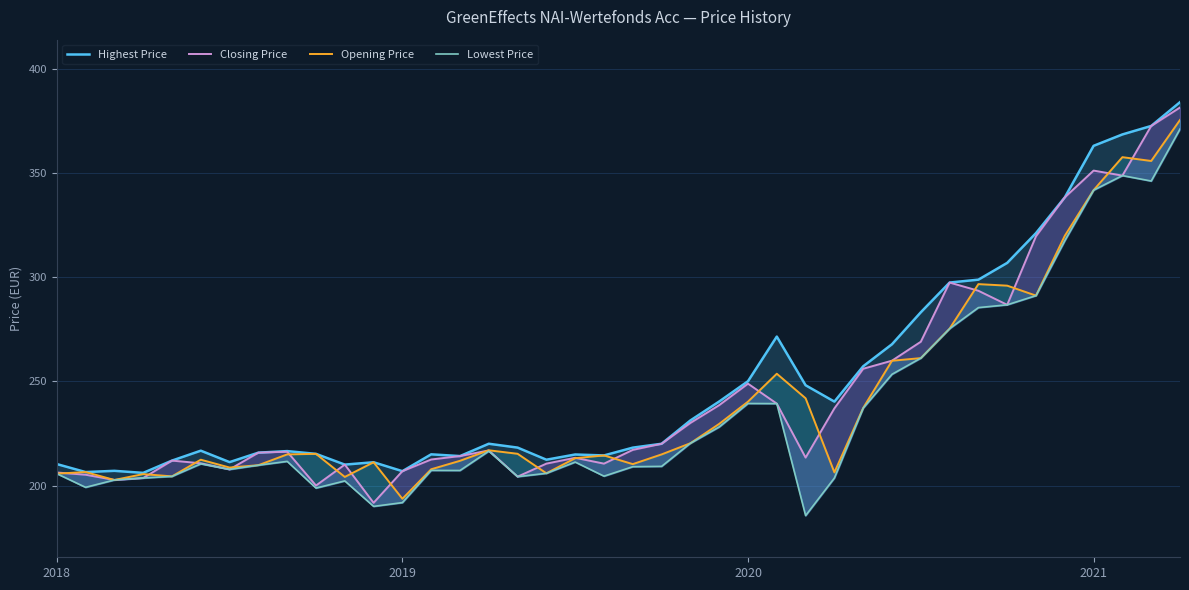

Reading left to right, transcribe all the data shown in this chart.

Highest Price: 210.4	206.5	207.1	206.1	212.0	216.8	211.3	215.8	216.6	215.3	210.1	211.2	206.9	215.0	214.2	220.1	218.3	212.4	214.9	214.5	218.2	220.1	231.3	240.4	250.1	271.5	248.2	240.3	257.3	267.9	283.2	297.5	298.9	306.9	321.2	338.4	363.1	368.6	372.6	384.0
Closing Price: 206.3	205.2	202.7	203.7	212.0	210.7	207.8	215.8	216.3	200.0	210.1	191.8	206.9	212.6	214.2	216.9	204.3	210.6	213.4	210.6	217.2	220.1	230.1	238.6	248.9	239.4	213.5	237.1	256.1	260.0	269.1	297.5	293.5	286.8	319.7	338.4	351.2	348.8	372.6	381.5
Opening Price: 205.8	206.5	202.7	205.5	204.4	212.4	208.7	209.8	215.0	215.3	204.2	211.2	193.7	207.9	211.9	217.0	215.3	205.9	213.2	214.5	210.3	215.0	220.3	229.6	240.3	253.7	241.9	206.3	237.3	259.9	261.2	275.3	296.7	296.0	291.2	319.9	341.8	357.6	355.8	375.5
Lowest Price: 205.8	199.2	202.7	203.7	204.4	210.5	207.8	209.8	211.7	198.8	202.3	190.1	191.9	207.3	207.3	216.6	204.3	205.9	211.3	204.6	209.1	209.2	220.3	228.2	239.4	239.4	185.6	203.7	237.2	253.4	261.2	275.3	285.4	286.8	291.2	317.6	341.8	348.8	346.2	371.1